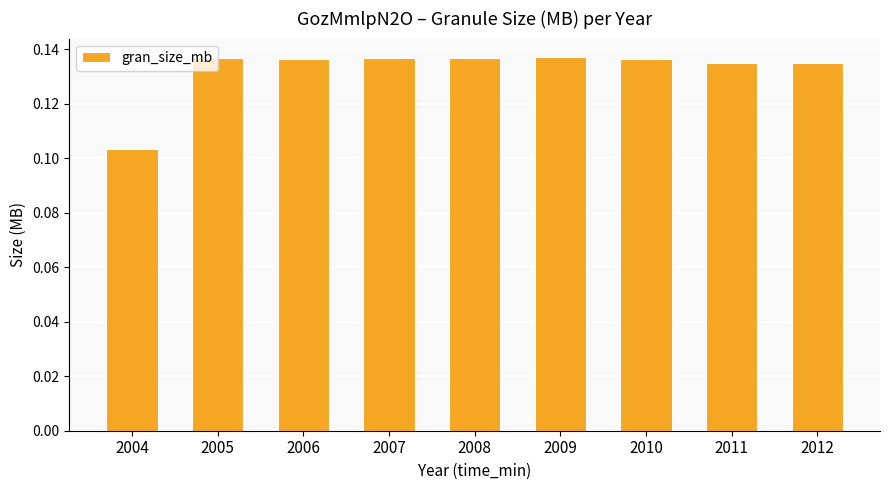

The chart shows a value of 0.2 at 2011. True or false?

False